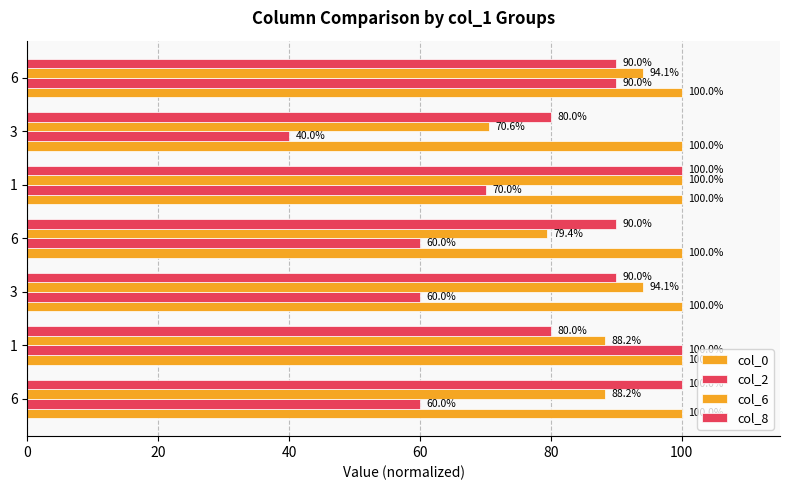

What is the value of the col_8 bar at the 2nd from the left?

80.0